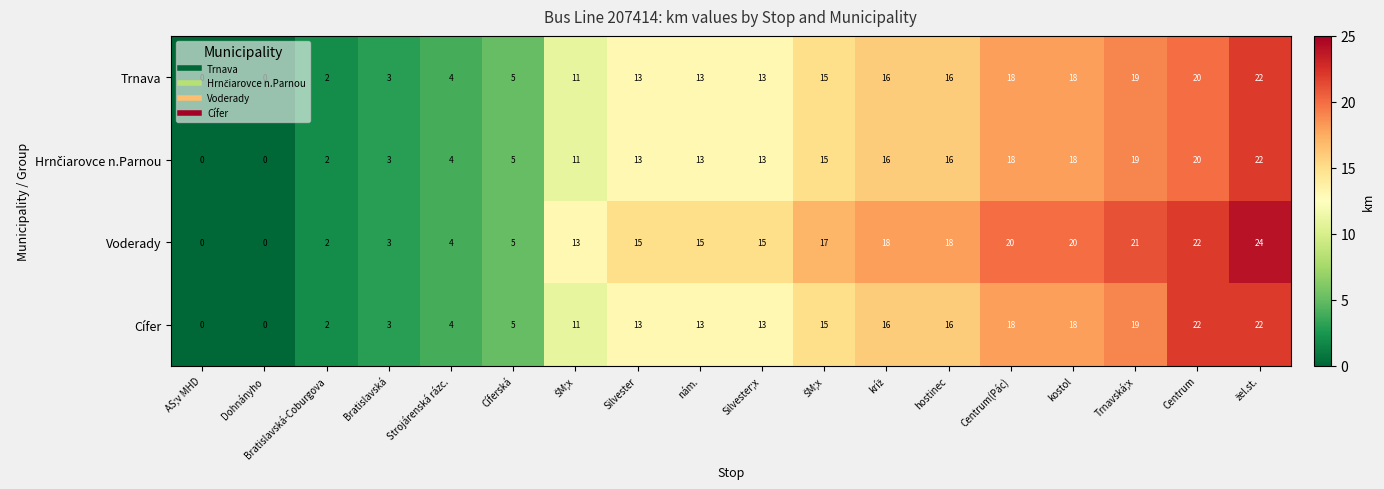

Between Bratislavská and AS;v MHD, which is larger?

Bratislavská